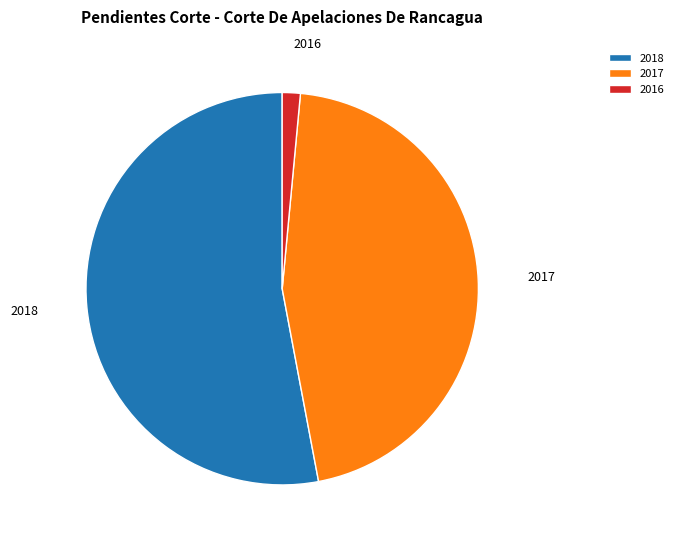

Which slice represents more than half of the pie?

2018